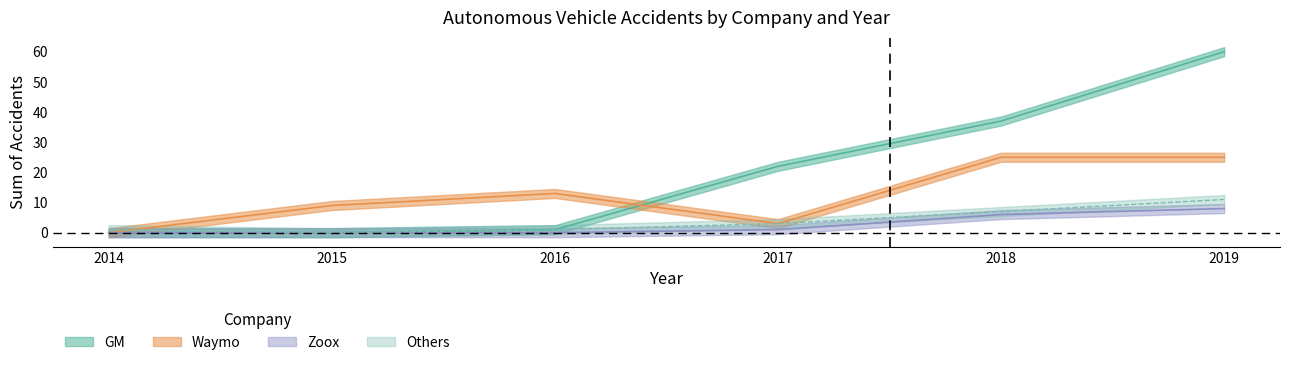

At how many categories does at least one series exceed 28?

2